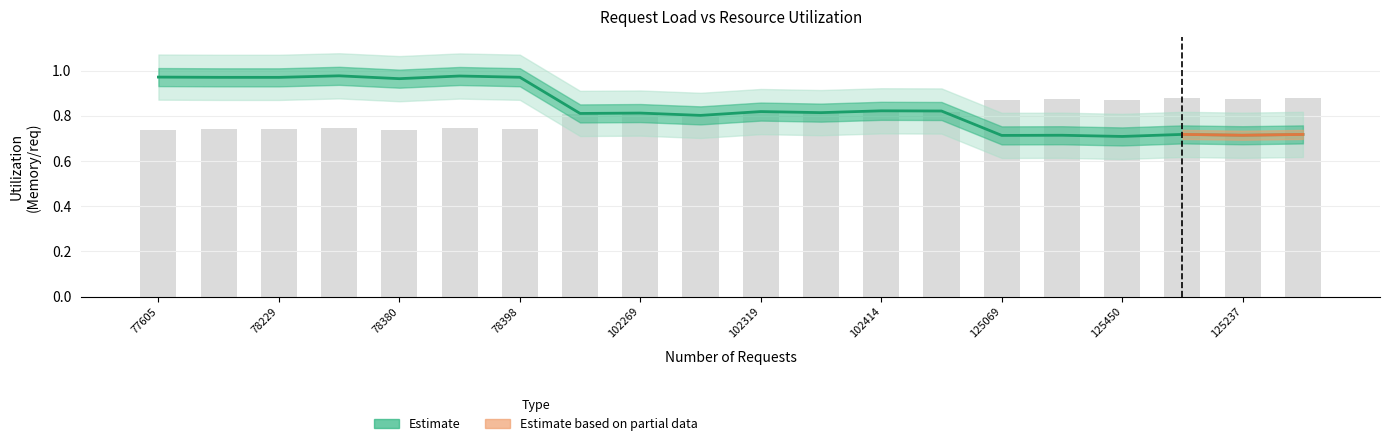

What is the difference between the maximum and minimum values?

0.3